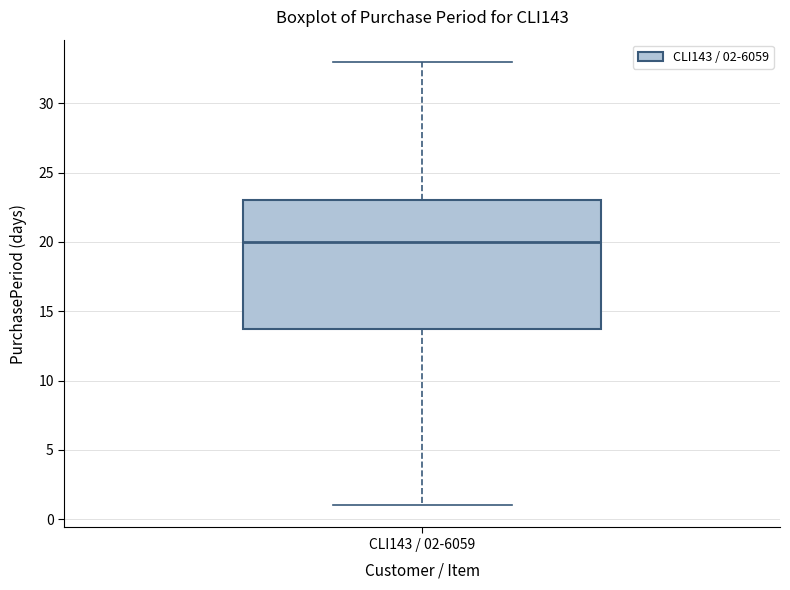

Where does the upper whisker of the box for CLI143 / 02-6059 end on the y-axis? The values are not printed on the chart, so give them approximately, as read against the axis.

33